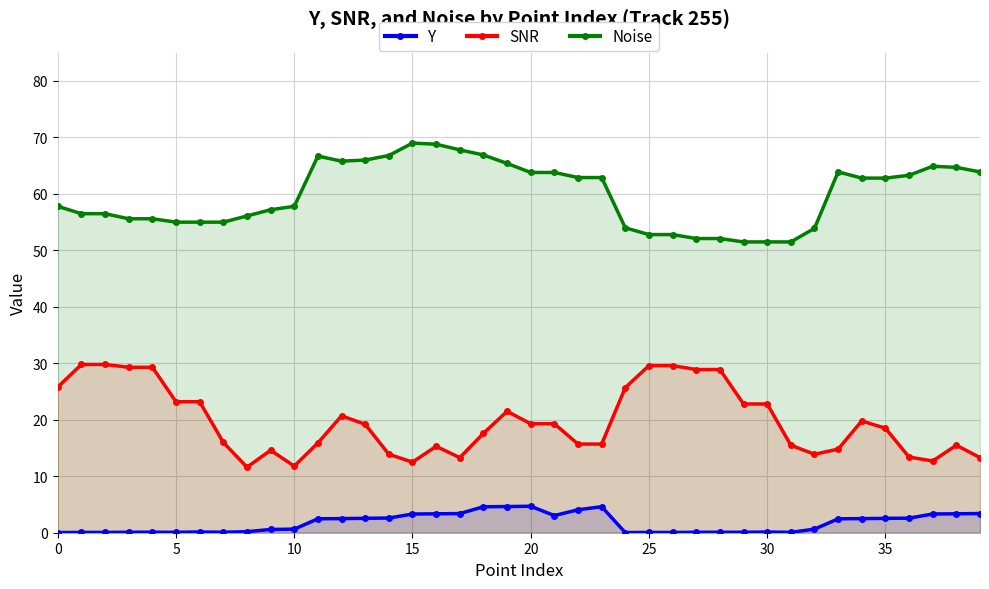

What are all the series names shown in the legend?

Y, SNR, Noise